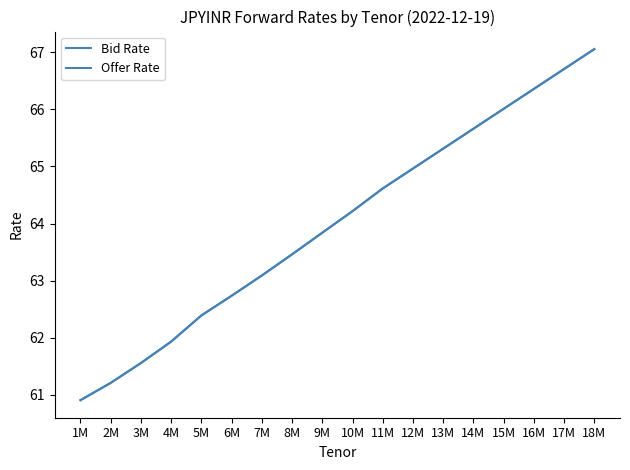

The value of Bid Rate at 10M is 64.2. True or false?

True